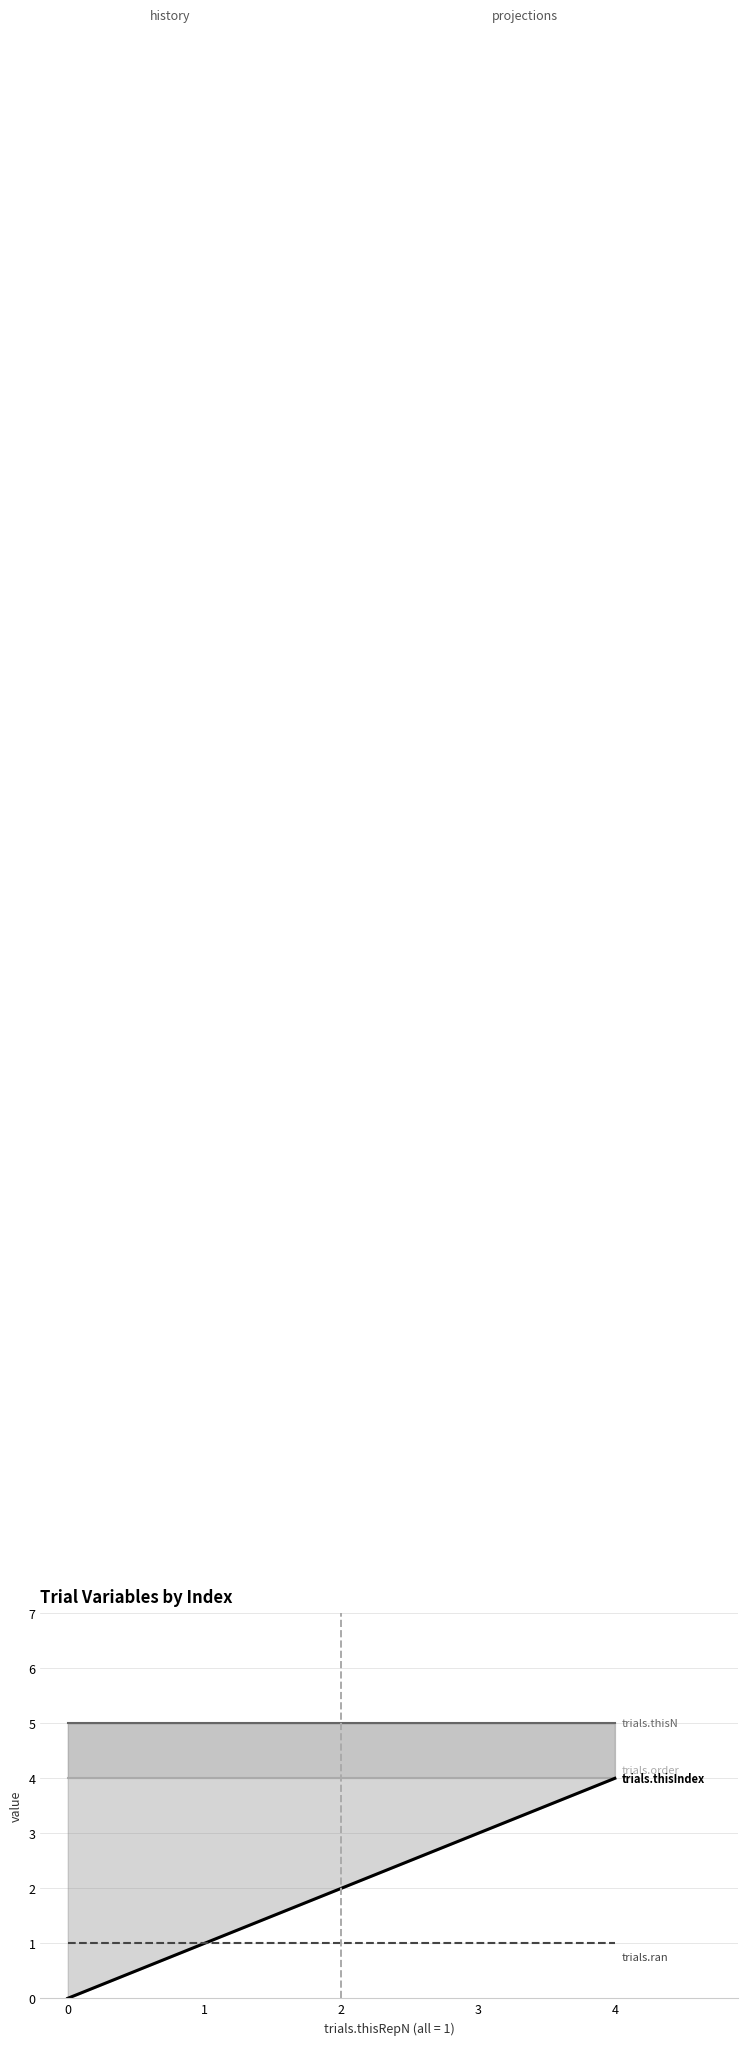

Count the number of categories in the chart.

5